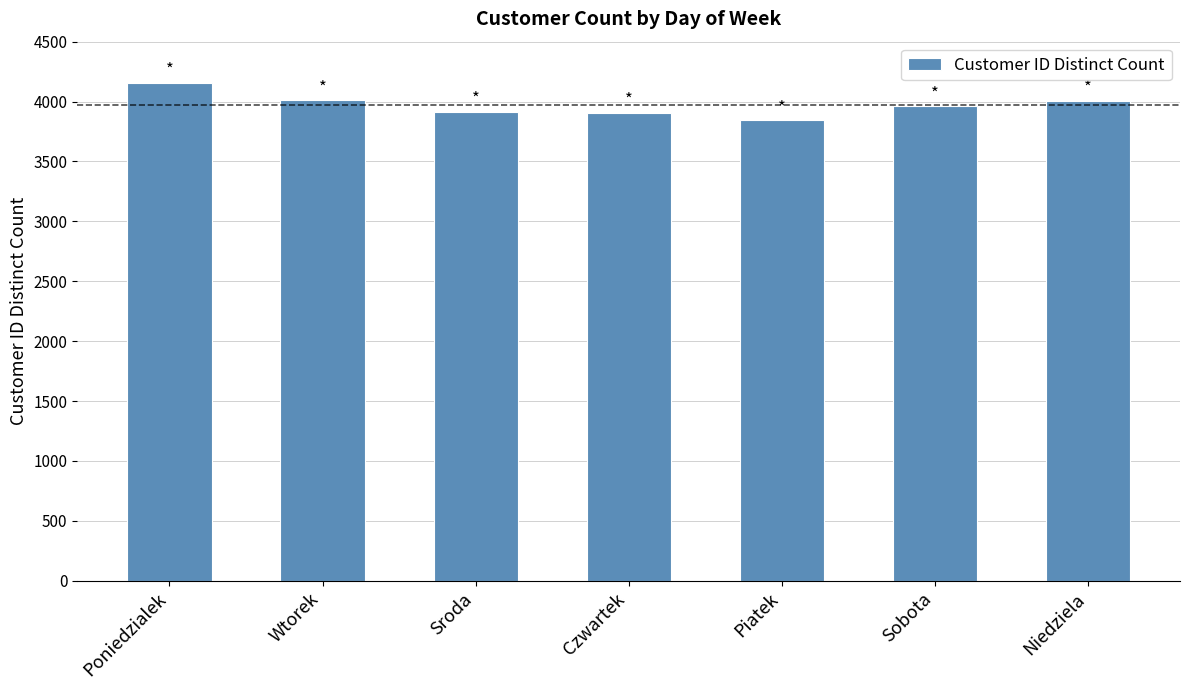

What is the difference between the maximum and minimum values?

314